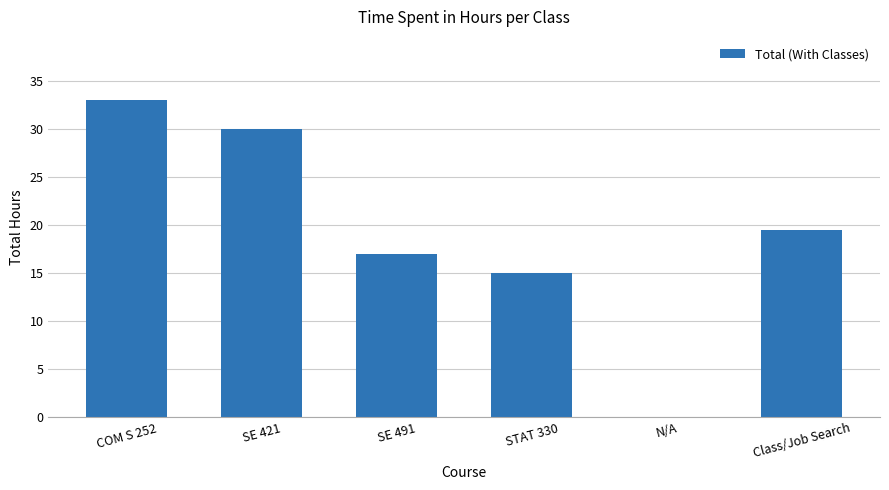

Count the number of data series in this chart.

1